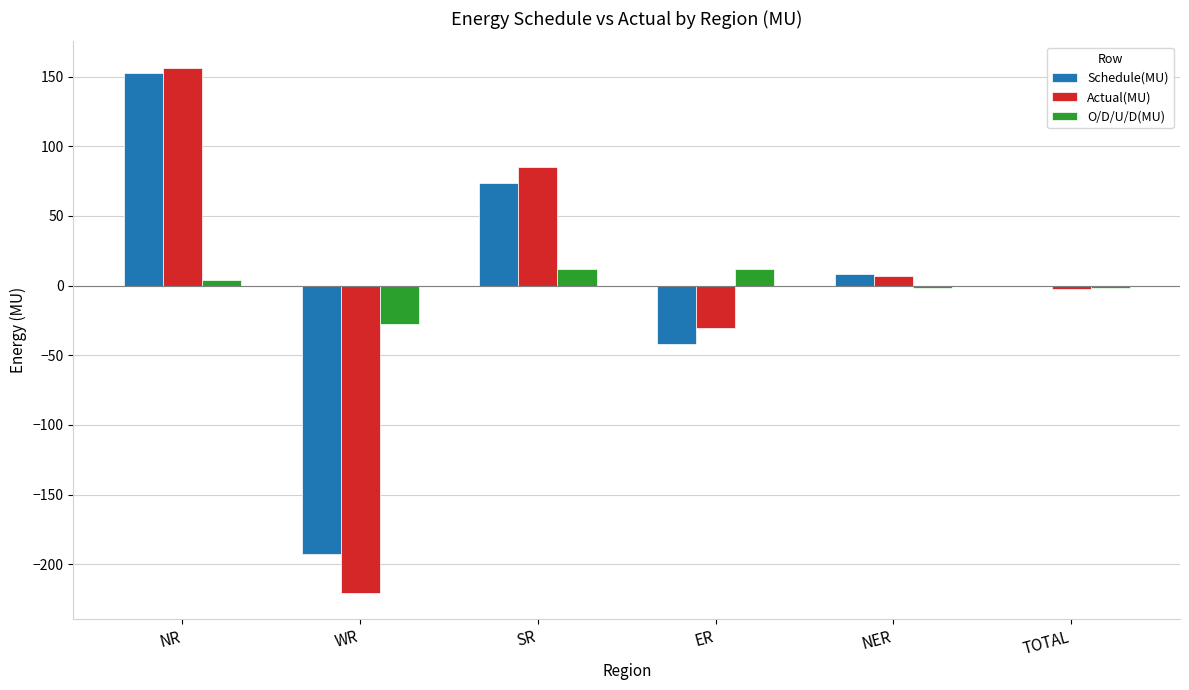

Is the value of O/D/U/D(MU) at WR greater than the value of Actual(MU) at NER?

No